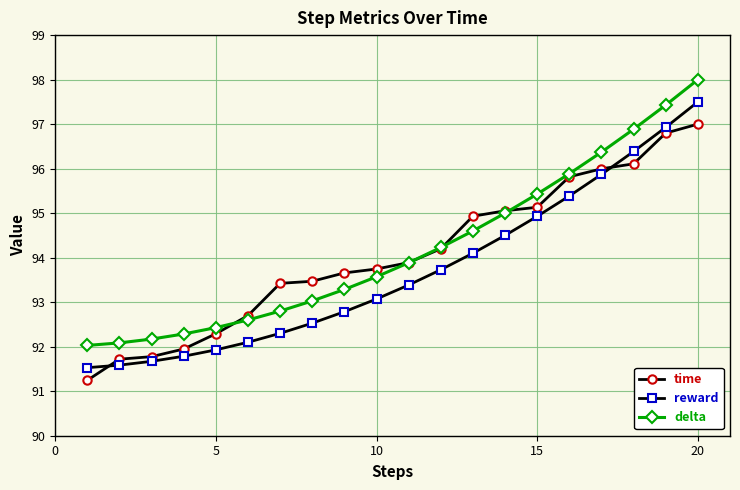

At how many categories does at least one series exceed 94?

9